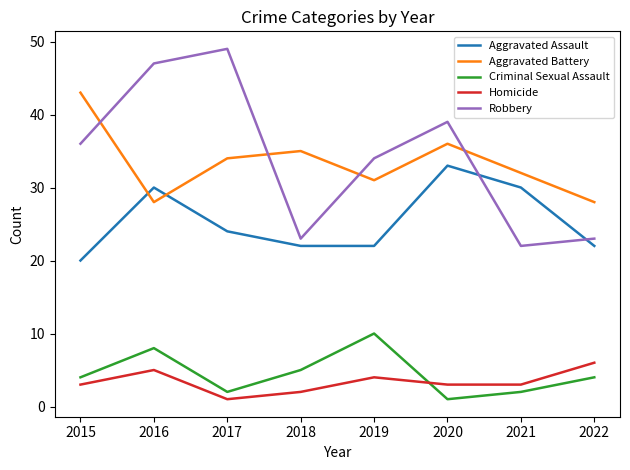

What is the difference between the maximum and minimum values in the Aggravated Assault series?

13